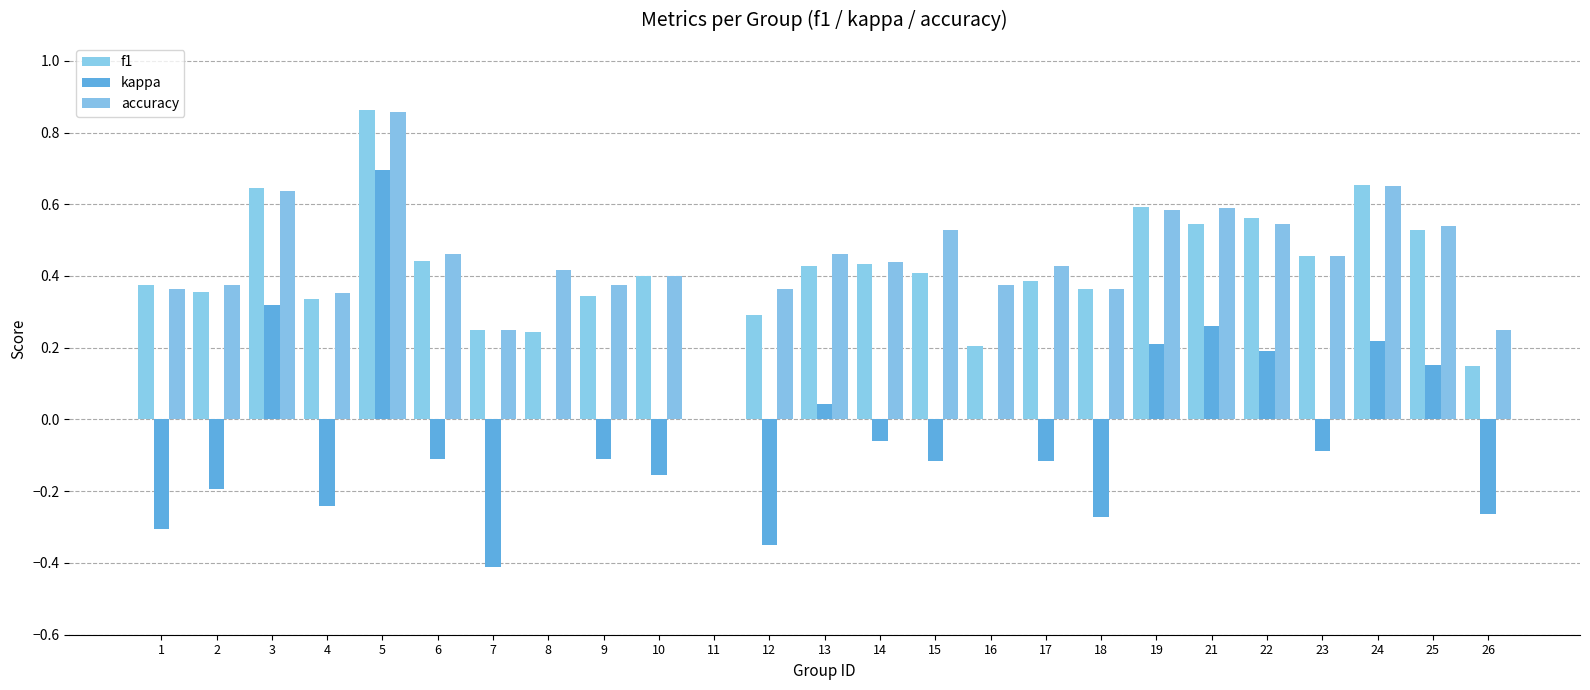

Does the chart contain stacked bars?

No